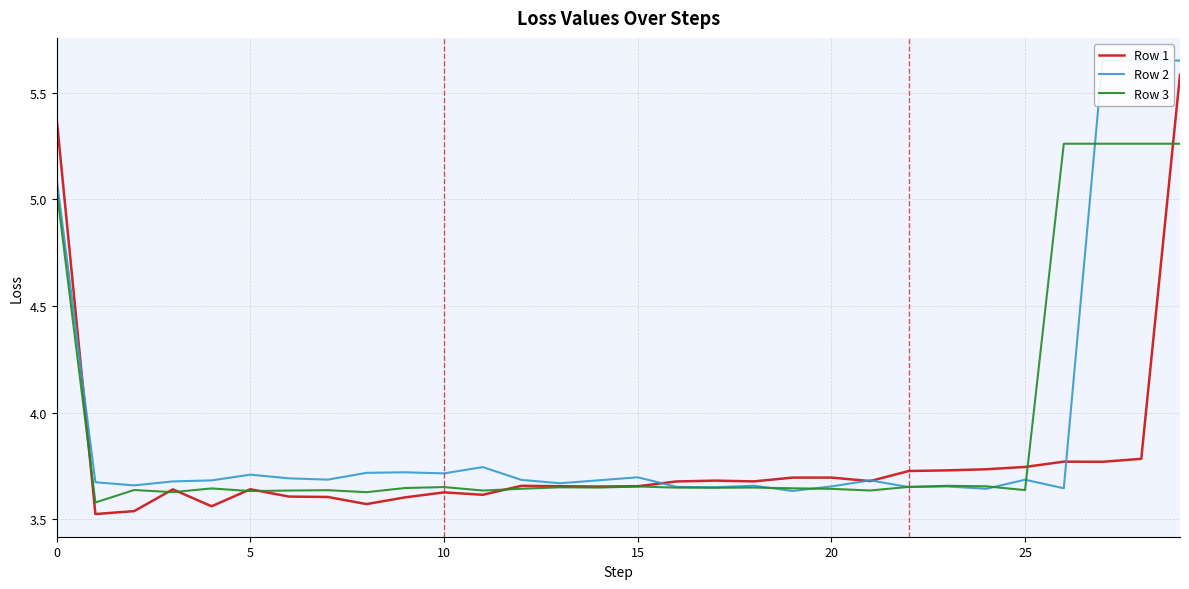

What value does the Row 3 series have at 15?

3.7